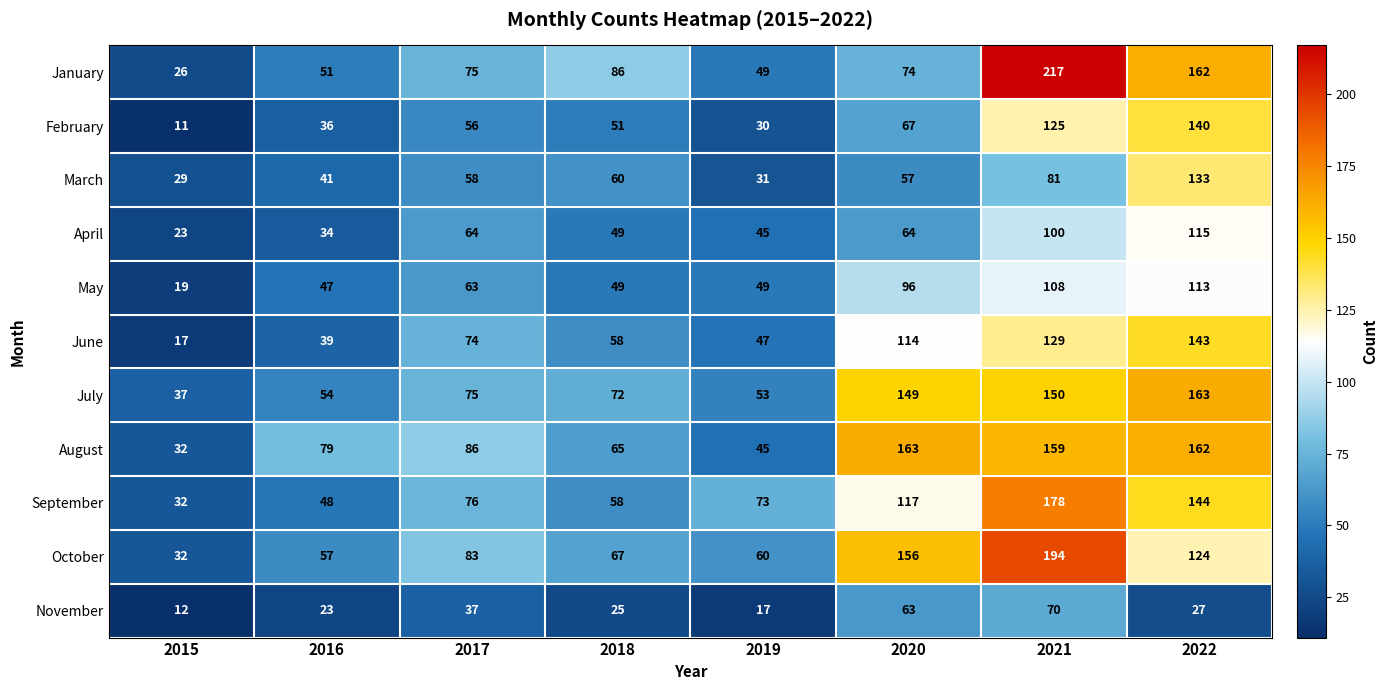

What is the difference between the maximum and minimum values in the September series?

146